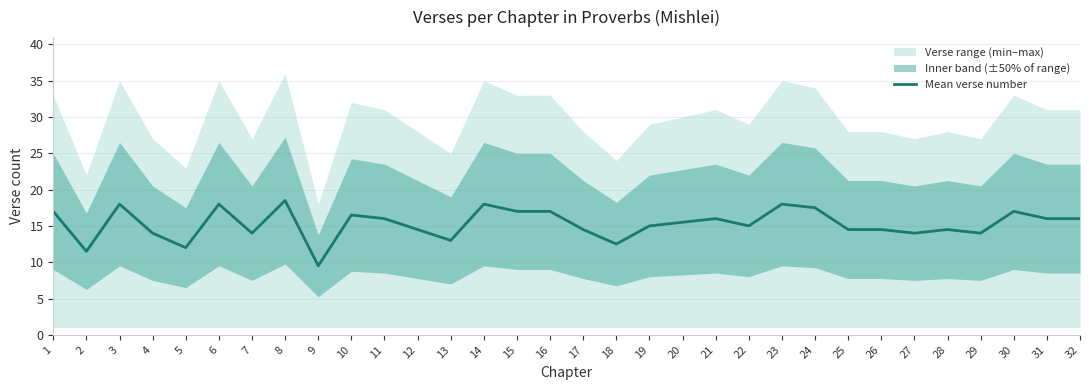

What is the sum of all values?

489.0